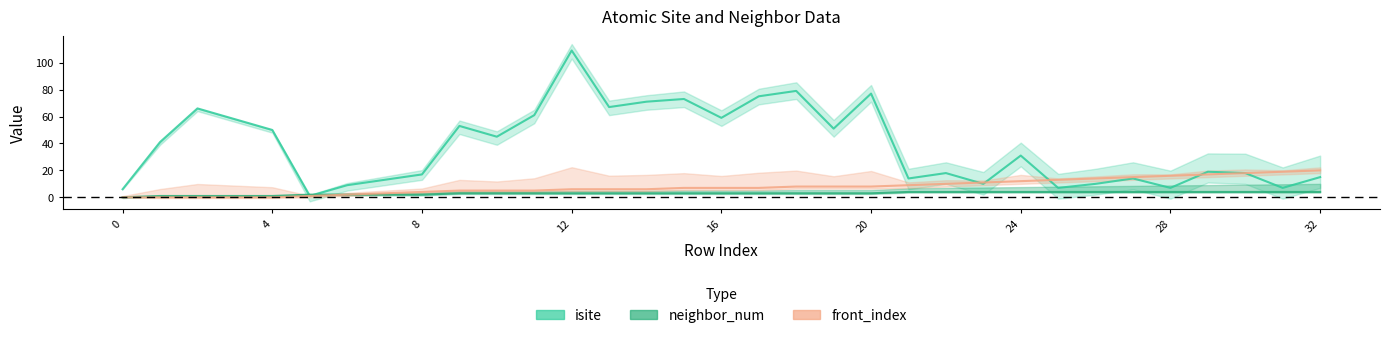

What is the label of the 17th point from the right?

16